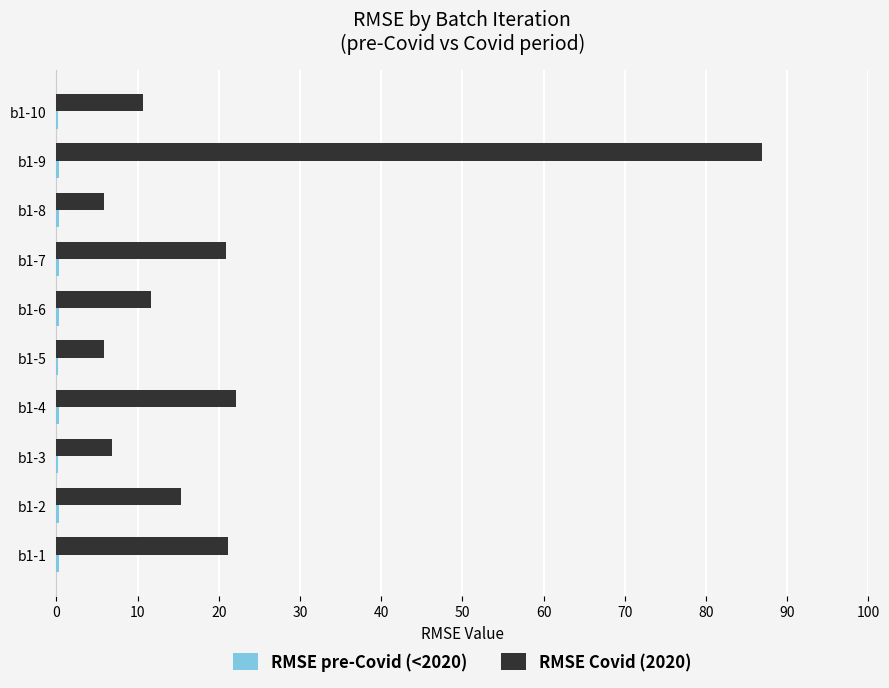

Is it true that RMSE Covid (2020) equals 86.9 at b1-9?

True